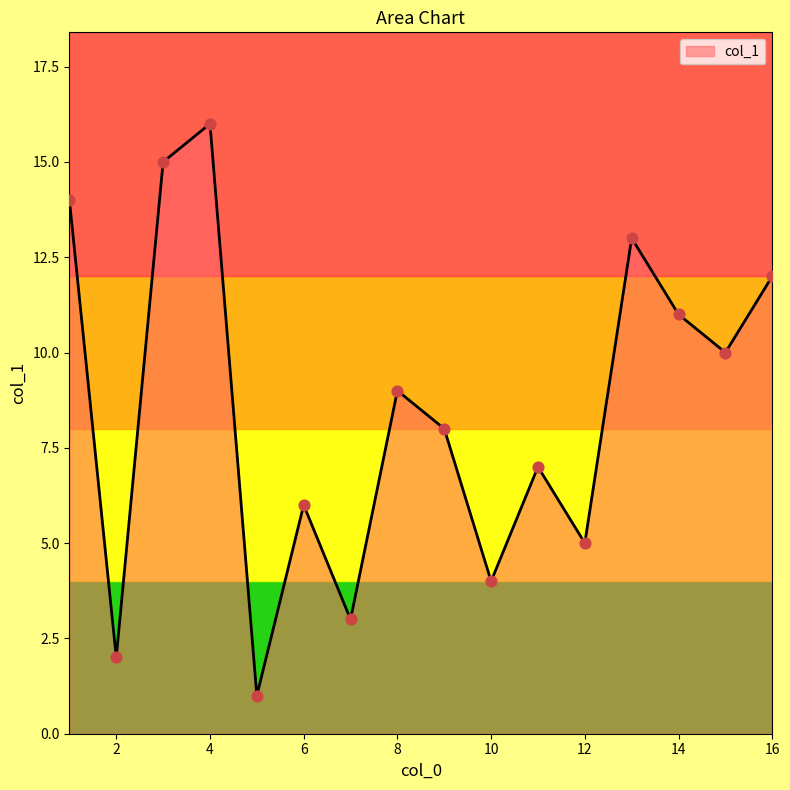

What is the maximum value shown in the chart?

16